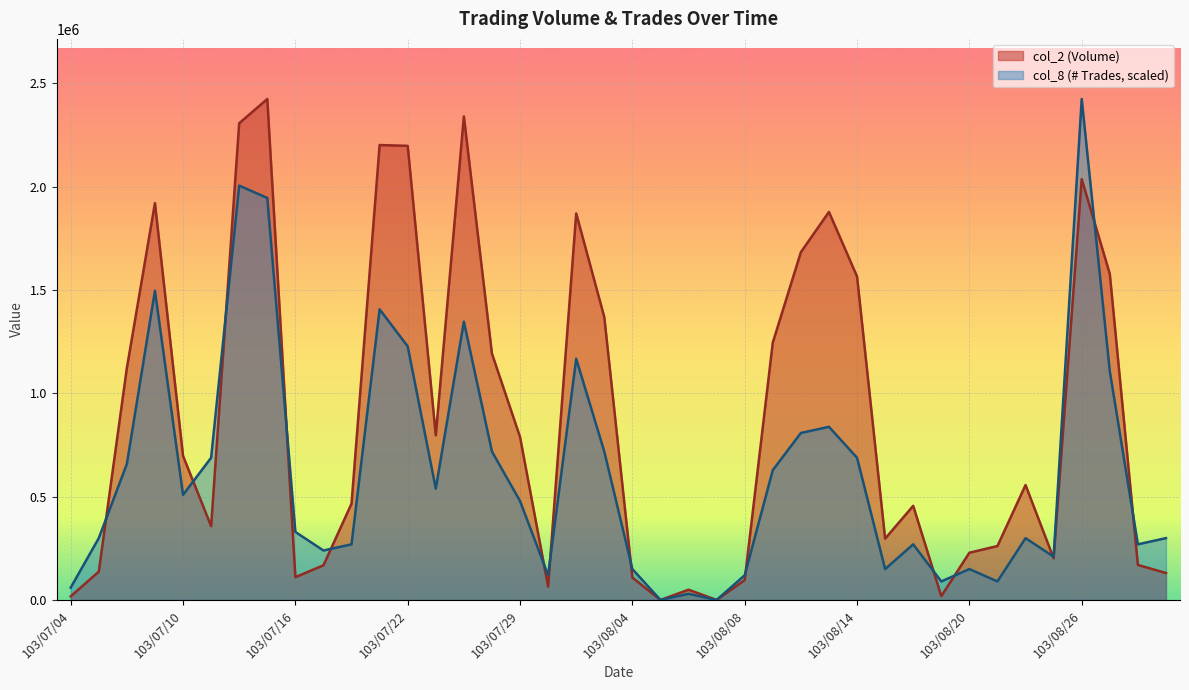

Which series changed the most between 103/07/18 and 103/08/14?

col_2